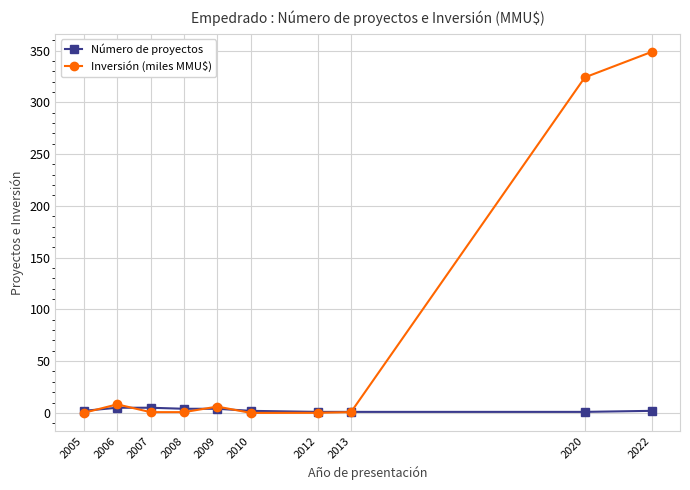

What is the greatest value displayed?

348.7